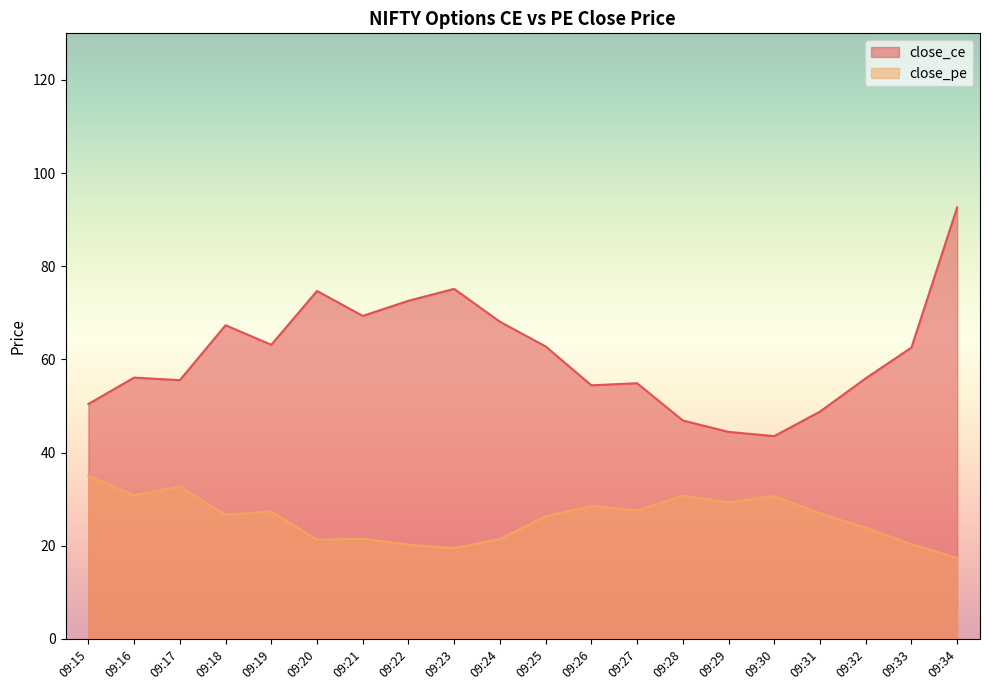

Reading left to right, what are all the values shown in this chart?

close_ce: 09:15=50.5	09:16=56.1	09:17=55.5	09:18=67.3	09:19=63.1	09:20=74.7	09:21=69.3	09:22=72.6	09:23=75.2	09:24=68.1	09:25=62.8	09:26=54.5	09:27=54.9	09:28=46.9	09:29=44.5	09:30=43.5	09:31=48.8	09:32=56.0	09:33=62.5	09:34=92.7
close_pe: 09:15=35.0	09:16=30.9	09:17=32.8	09:18=26.6	09:19=27.4	09:20=21.3	09:21=21.5	09:22=20.2	09:23=19.5	09:24=21.4	09:25=26.4	09:26=28.6	09:27=27.6	09:28=30.8	09:29=29.3	09:30=30.7	09:31=27.0	09:32=23.9	09:33=20.4	09:34=17.4